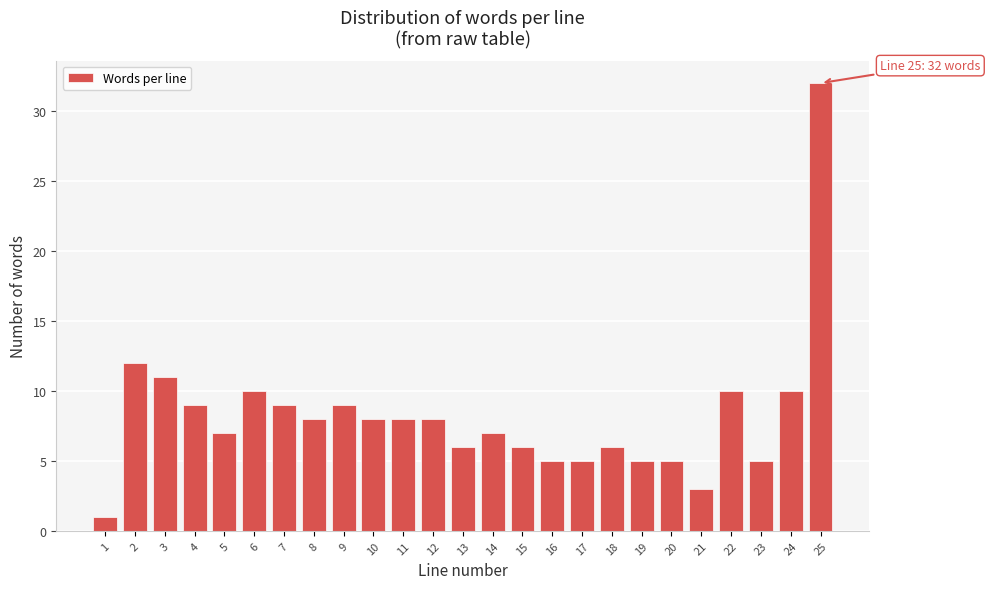

Reading right to left, extract all data points from this chart.

25=32	24=10	23=5	22=10	21=3	20=5	19=5	18=6	17=5	16=5	15=6	14=7	13=6	12=8	11=8	10=8	9=9	8=8	7=9	6=10	5=7	4=9	3=11	2=12	1=1